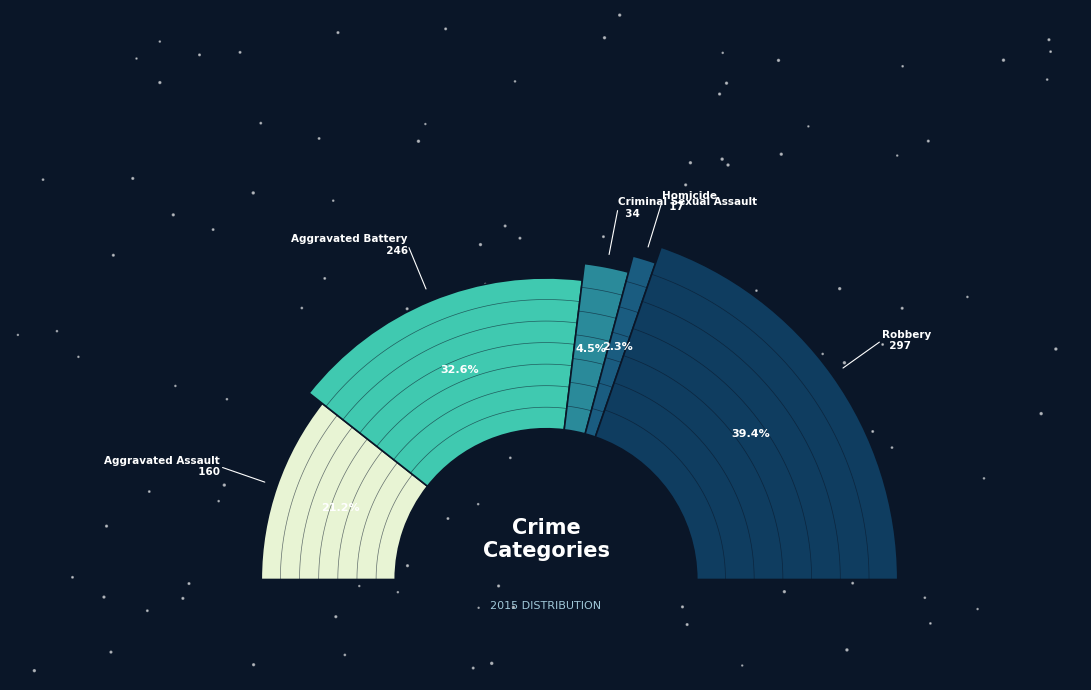

To the nearest percent, what is the combined percentage of Criminal Sexual Assault and Aggravated Battery?

37%